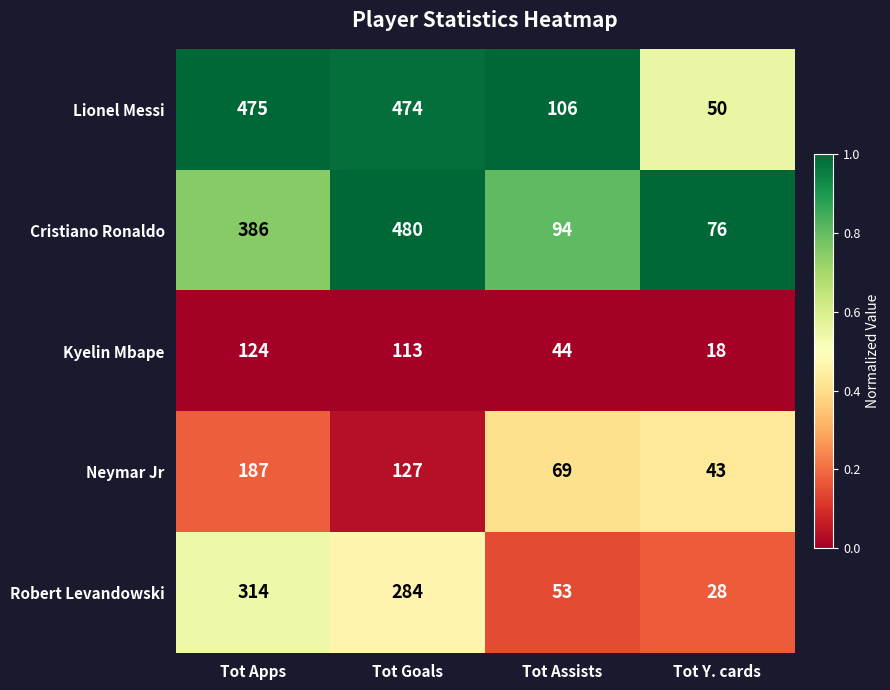

Reading left to right, transcribe all the data shown in this chart.

Lionel Messi: Tot Apps=475	Tot Goals=474	Tot Assists=106	Tot Y. cards=50
Cristiano Ronaldo: Tot Apps=386	Tot Goals=480	Tot Assists=94	Tot Y. cards=76
Kyelin Mbape: Tot Apps=124	Tot Goals=113	Tot Assists=44	Tot Y. cards=18
Neymar Jr: Tot Apps=187	Tot Goals=127	Tot Assists=69	Tot Y. cards=43
Robert Levandowski: Tot Apps=314	Tot Goals=284	Tot Assists=53	Tot Y. cards=28